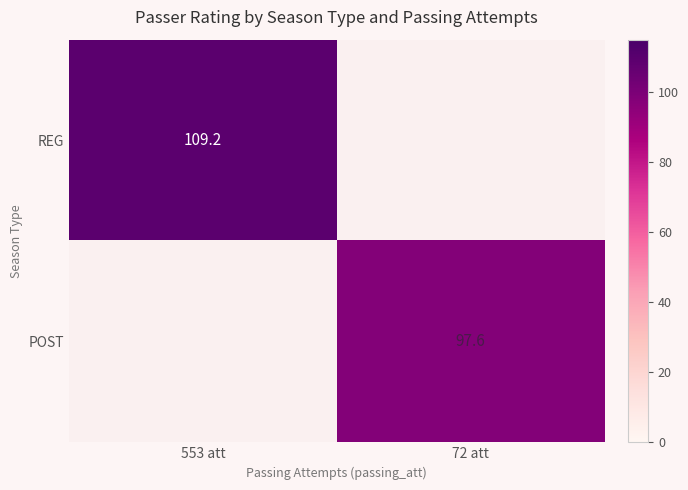

At how many categories does at least one series exceed 98?

1